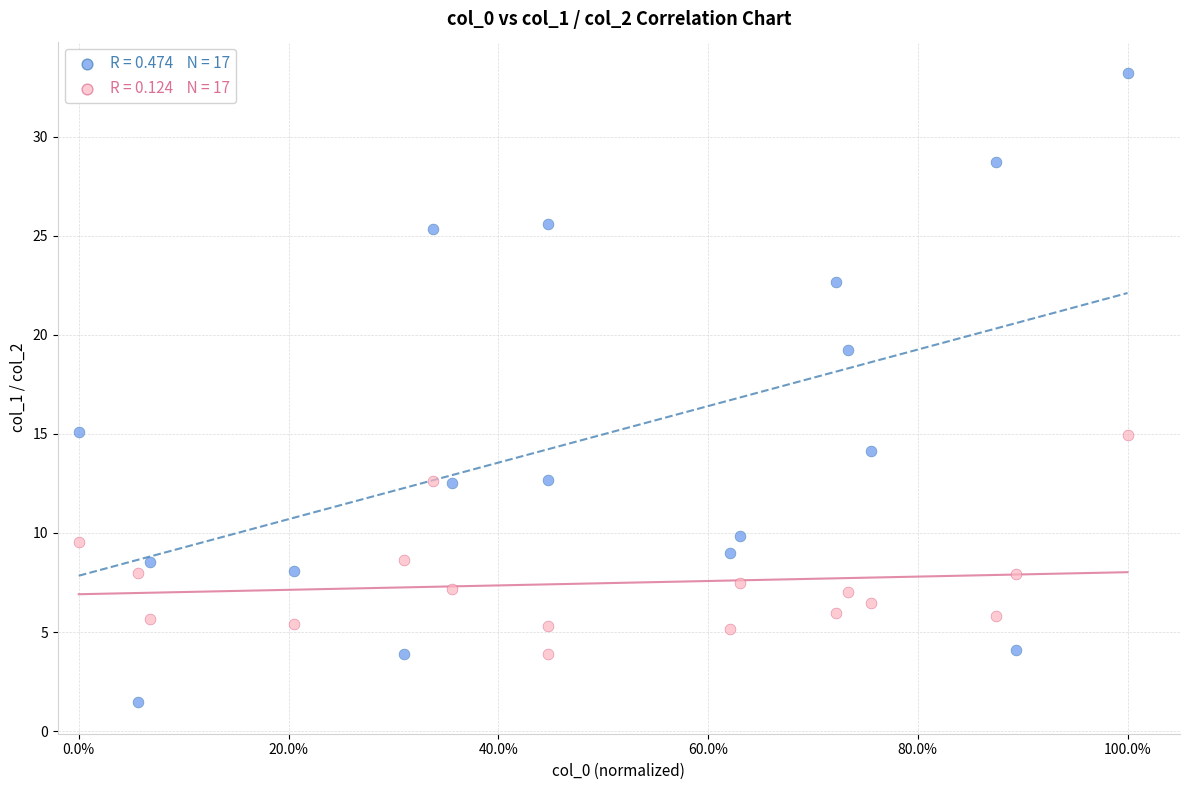

Across all data points, what is the range of Y values (max minus min)?

31.7